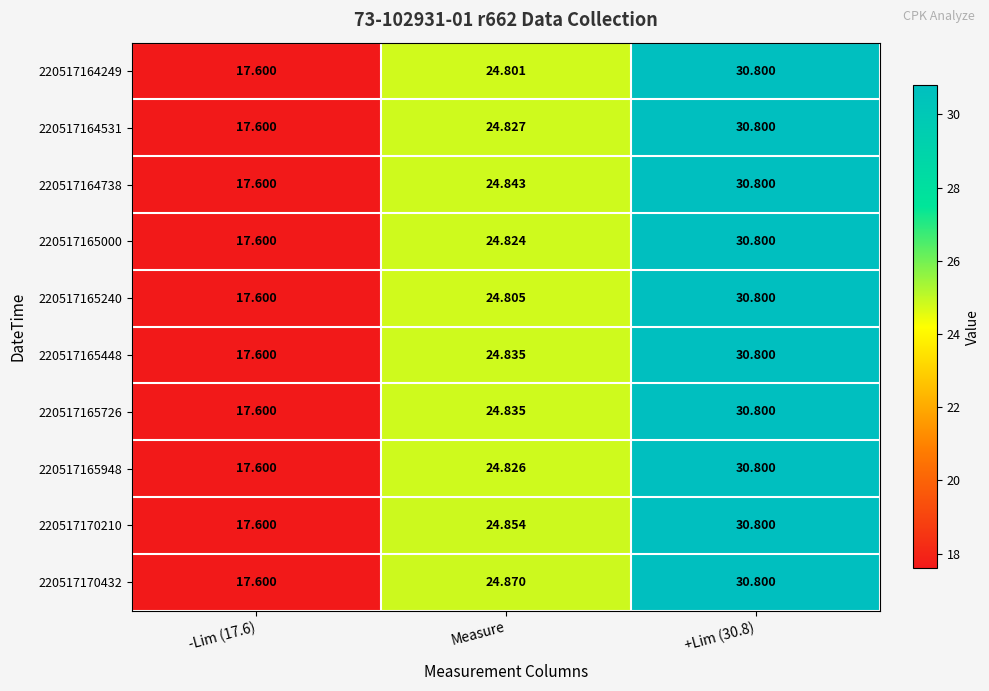

What is the smallest value displayed?

17.6